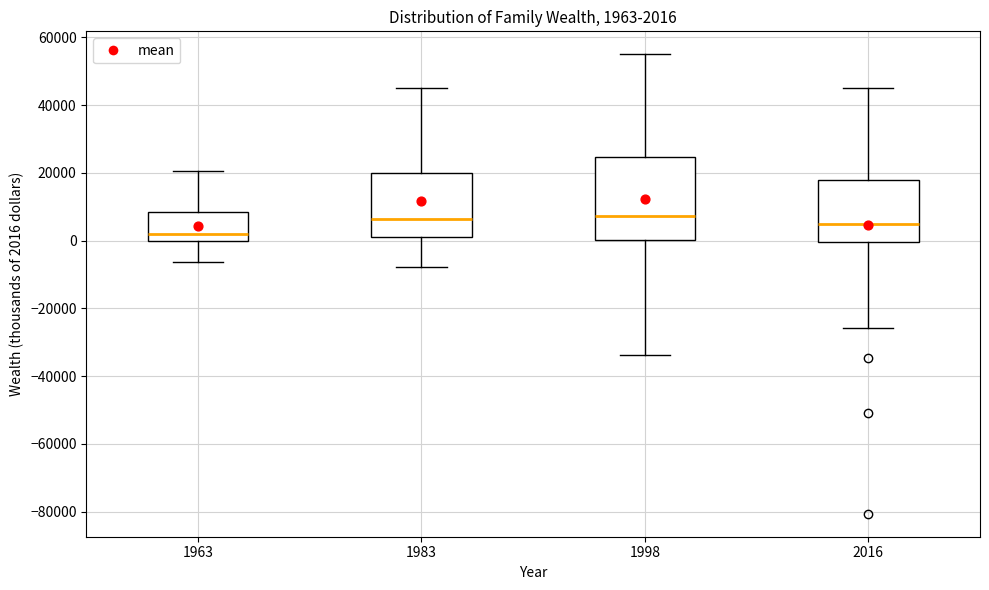

Comparing the boxes themselves (not the whiskers), which one is the tallest?

1998